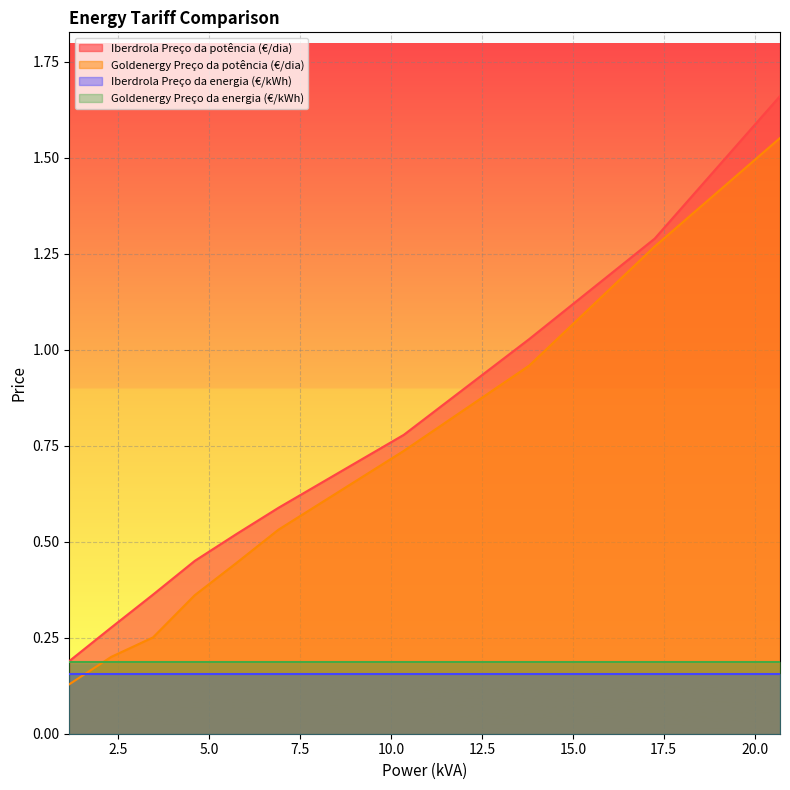

What is the sum of the Goldenergy Preço da potência (€/dia) values at 4.6 and 2.3?

0.6